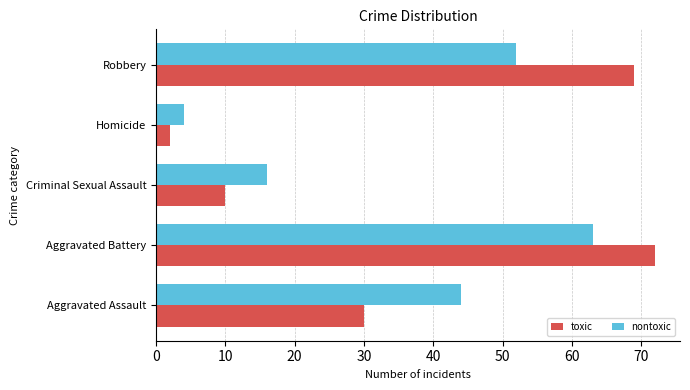

Which series has the widest spread of values?

toxic